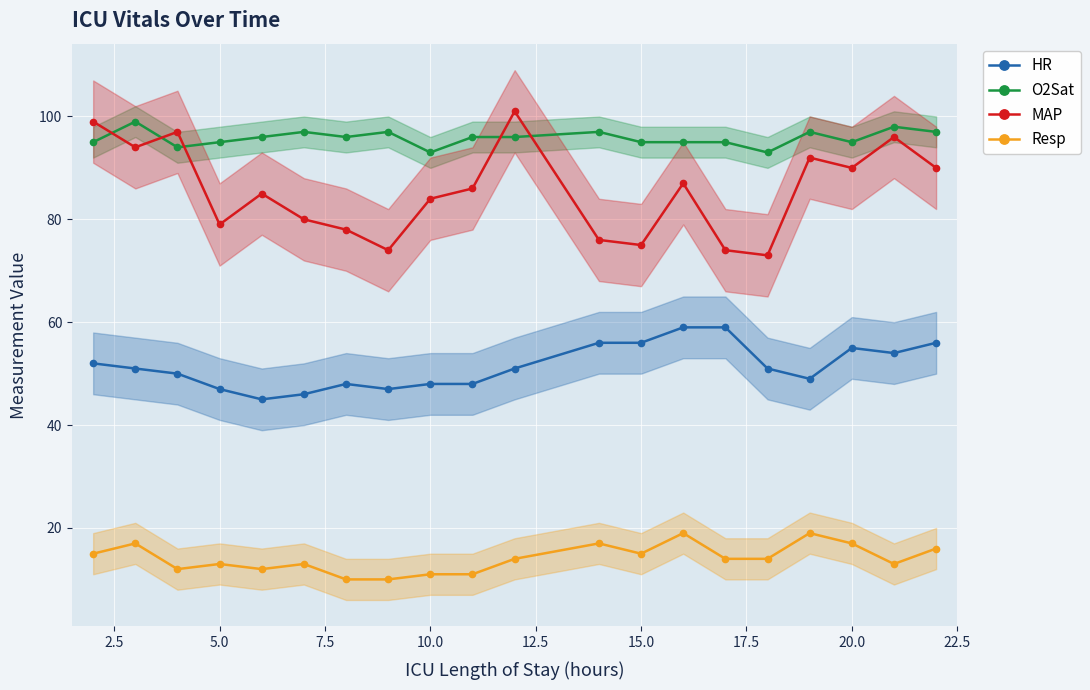

True or false: O2Sat has more than 0 interior local peaks.

True